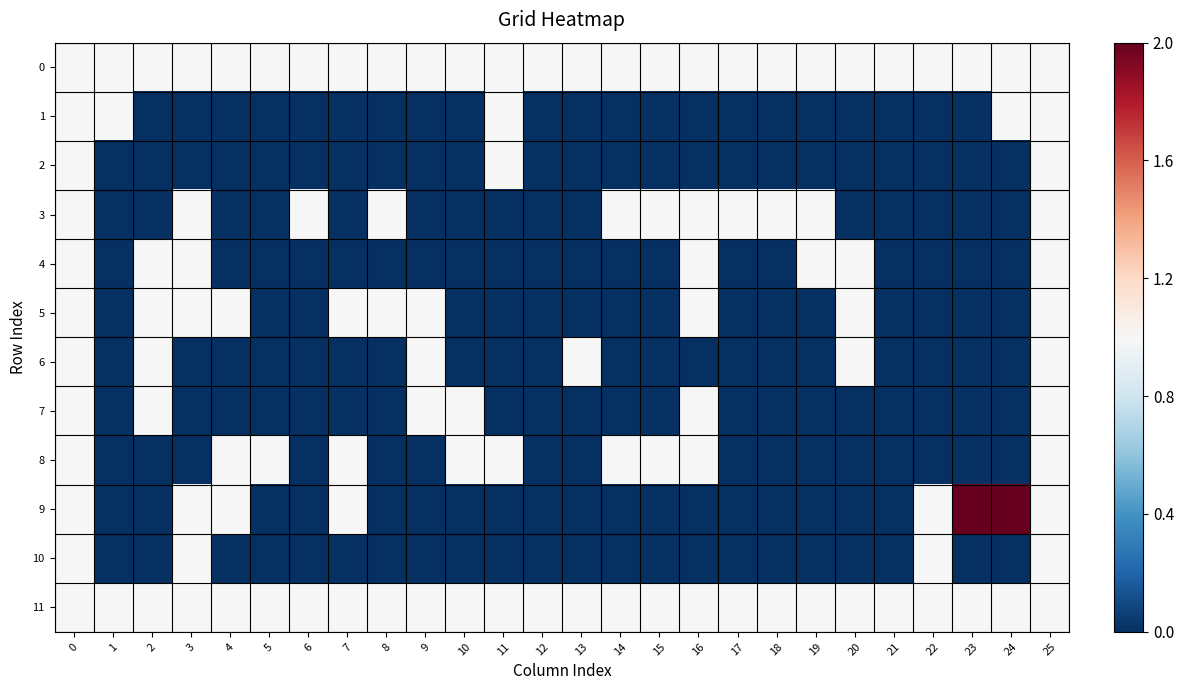

Reading left to right, what are all the values shown in this chart?

0: 0=1	1=1	2=1	3=1	4=1	5=1	6=1	7=1	8=1	9=1	10=1	11=1	12=1	13=1	14=1	15=1	16=1	17=1	18=1	19=1	20=1	21=1	22=1	23=1	24=1	25=1
1: 0=1	1=1	2=0	3=0	4=0	5=0	6=0	7=0	8=0	9=0	10=0	11=1	12=0	13=0	14=0	15=0	16=0	17=0	18=0	19=0	20=0	21=0	22=0	23=0	24=1	25=1
2: 0=1	1=0	2=0	3=0	4=0	5=0	6=0	7=0	8=0	9=0	10=0	11=1	12=0	13=0	14=0	15=0	16=0	17=0	18=0	19=0	20=0	21=0	22=0	23=0	24=0	25=1
3: 0=1	1=0	2=0	3=1	4=0	5=0	6=1	7=0	8=1	9=0	10=0	11=0	12=0	13=0	14=1	15=1	16=1	17=1	18=1	19=1	20=0	21=0	22=0	23=0	24=0	25=1
4: 0=1	1=0	2=1	3=1	4=0	5=0	6=0	7=0	8=0	9=0	10=0	11=0	12=0	13=0	14=0	15=0	16=1	17=0	18=0	19=1	20=1	21=0	22=0	23=0	24=0	25=1
5: 0=1	1=0	2=1	3=1	4=1	5=0	6=0	7=1	8=1	9=1	10=0	11=0	12=0	13=0	14=0	15=0	16=1	17=0	18=0	19=0	20=1	21=0	22=0	23=0	24=0	25=1
6: 0=1	1=0	2=1	3=0	4=0	5=0	6=0	7=0	8=0	9=1	10=0	11=0	12=0	13=1	14=0	15=0	16=0	17=0	18=0	19=0	20=1	21=0	22=0	23=0	24=0	25=1
7: 0=1	1=0	2=1	3=0	4=0	5=0	6=0	7=0	8=0	9=1	10=1	11=0	12=0	13=0	14=0	15=0	16=1	17=0	18=0	19=0	20=0	21=0	22=0	23=0	24=0	25=1
8: 0=1	1=0	2=0	3=0	4=1	5=1	6=0	7=1	8=0	9=0	10=1	11=1	12=0	13=0	14=1	15=1	16=1	17=0	18=0	19=0	20=0	21=0	22=0	23=0	24=0	25=1
9: 0=1	1=0	2=0	3=1	4=1	5=0	6=0	7=1	8=0	9=0	10=0	11=0	12=0	13=0	14=0	15=0	16=0	17=0	18=0	19=0	20=0	21=0	22=1	23=2	24=2	25=1
10: 0=1	1=0	2=0	3=1	4=0	5=0	6=0	7=0	8=0	9=0	10=0	11=0	12=0	13=0	14=0	15=0	16=0	17=0	18=0	19=0	20=0	21=0	22=1	23=0	24=0	25=1
11: 0=1	1=1	2=1	3=1	4=1	5=1	6=1	7=1	8=1	9=1	10=1	11=1	12=1	13=1	14=1	15=1	16=1	17=1	18=1	19=1	20=1	21=1	22=1	23=1	24=1	25=1